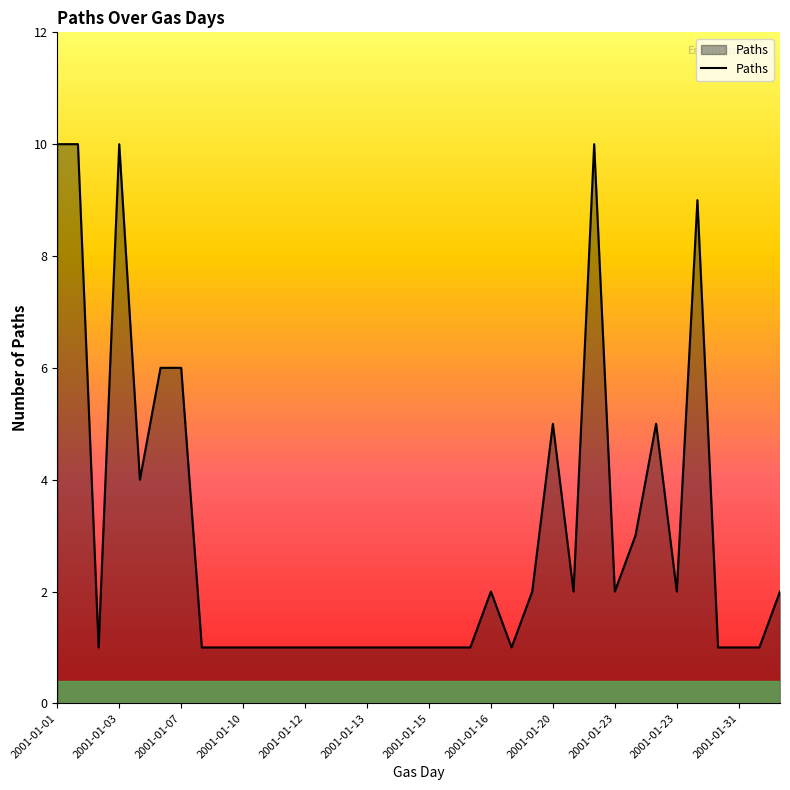

What is the maximum value shown in the chart?

10